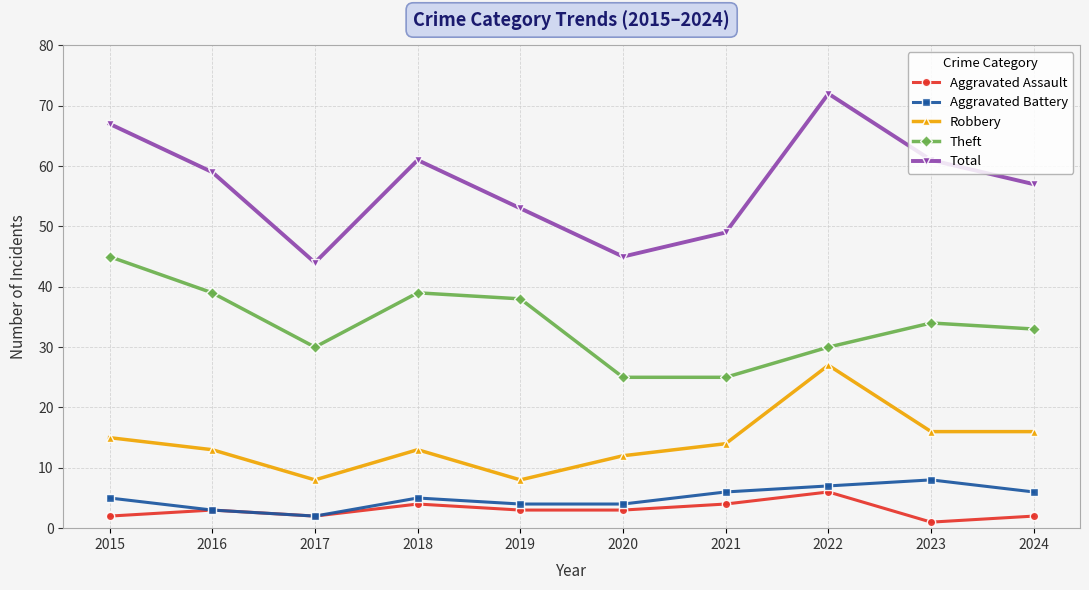

Is it true that Total equals 72 at 2022?

True